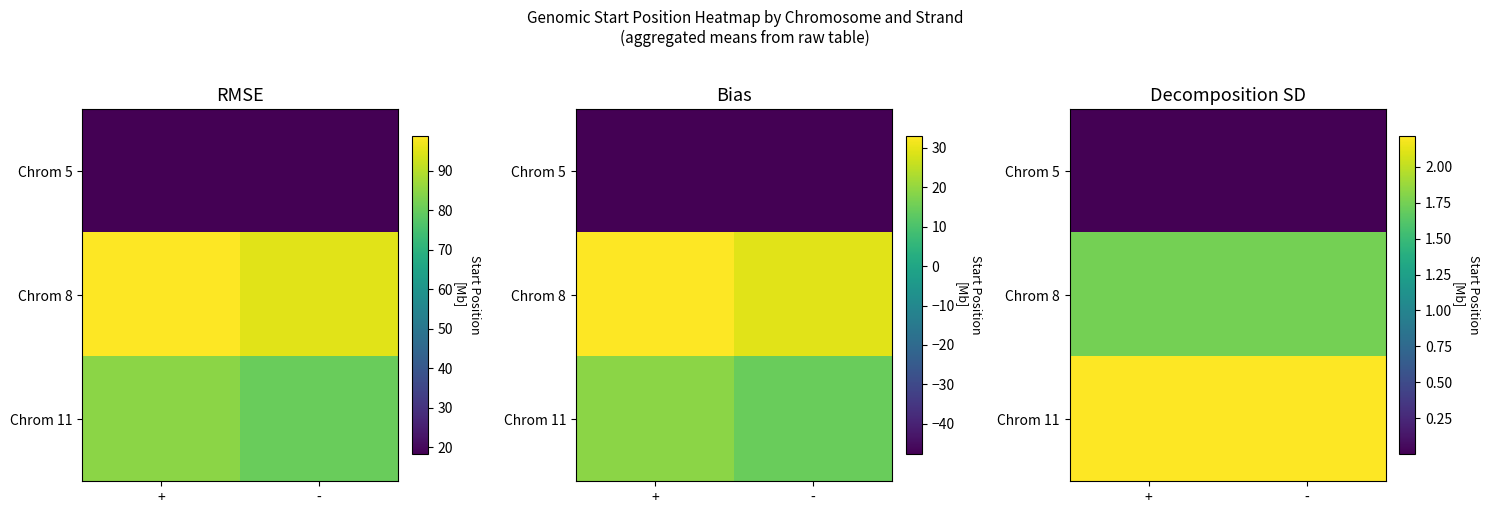

At which label is Chrom 11 closest to 2?

+